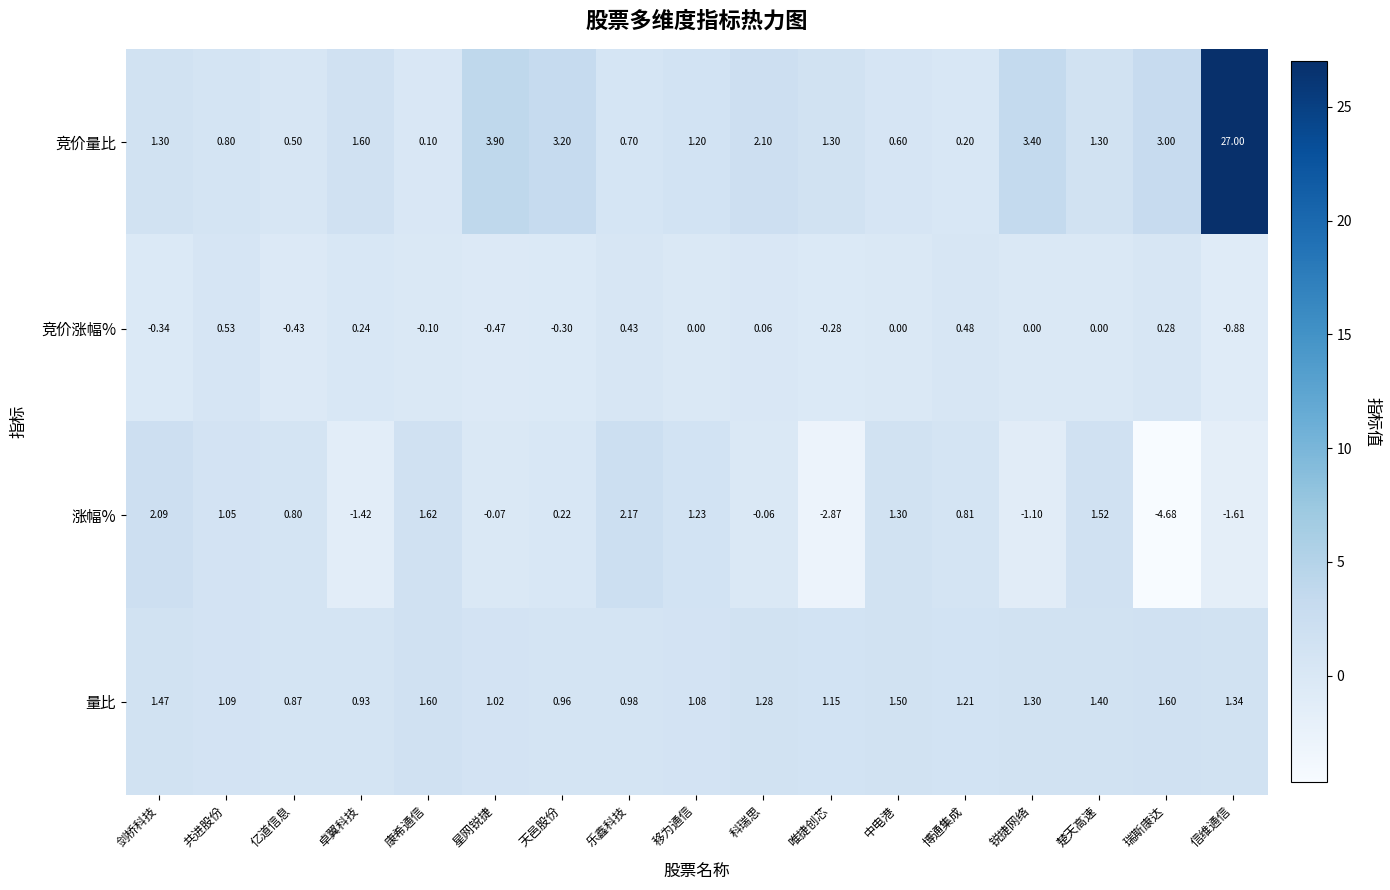

What is the smallest value displayed?

-4.7